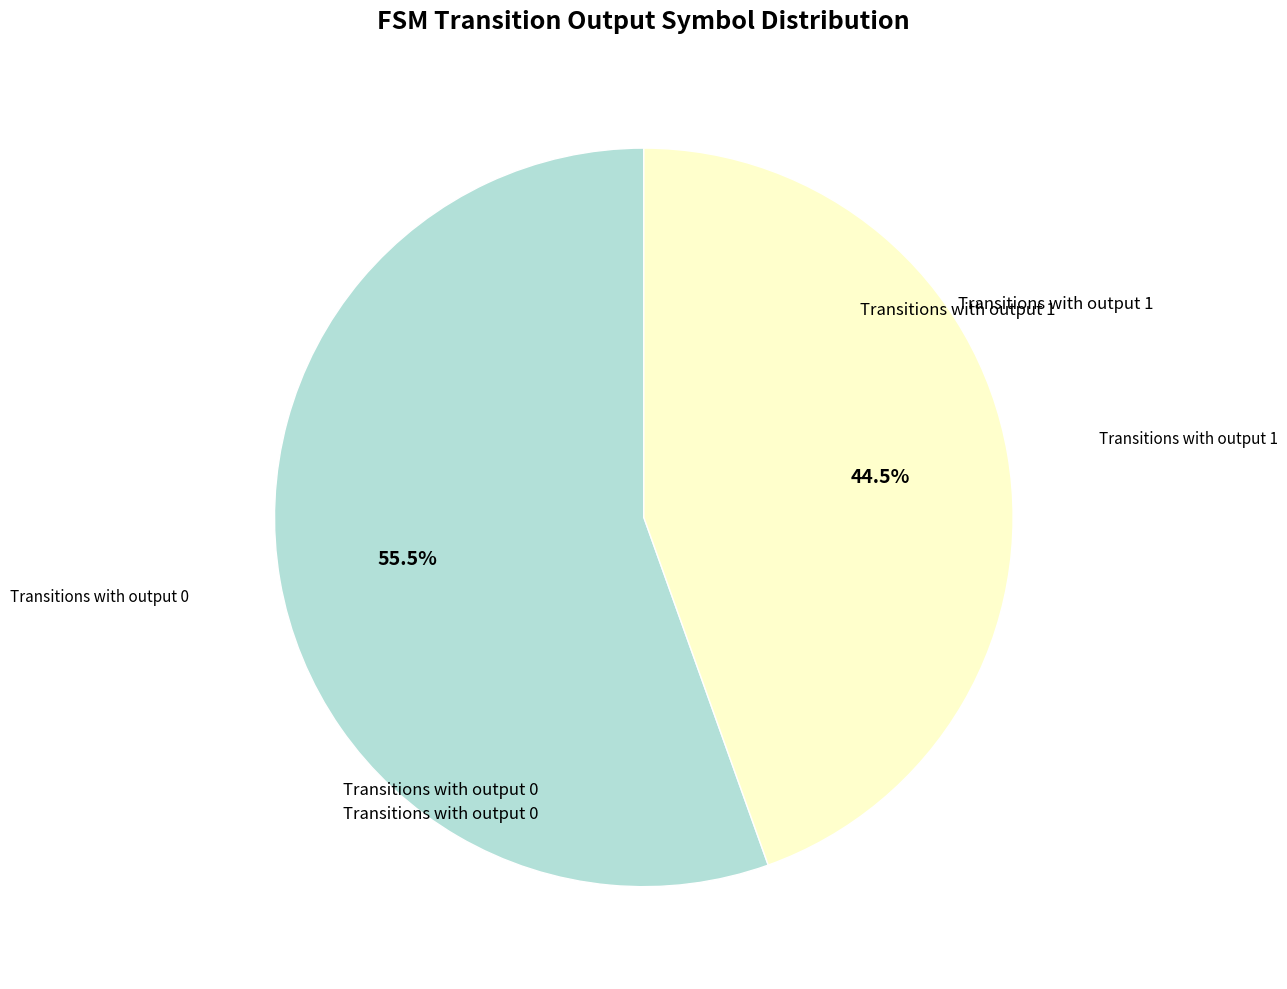

Count the number of slices in the pie.

2